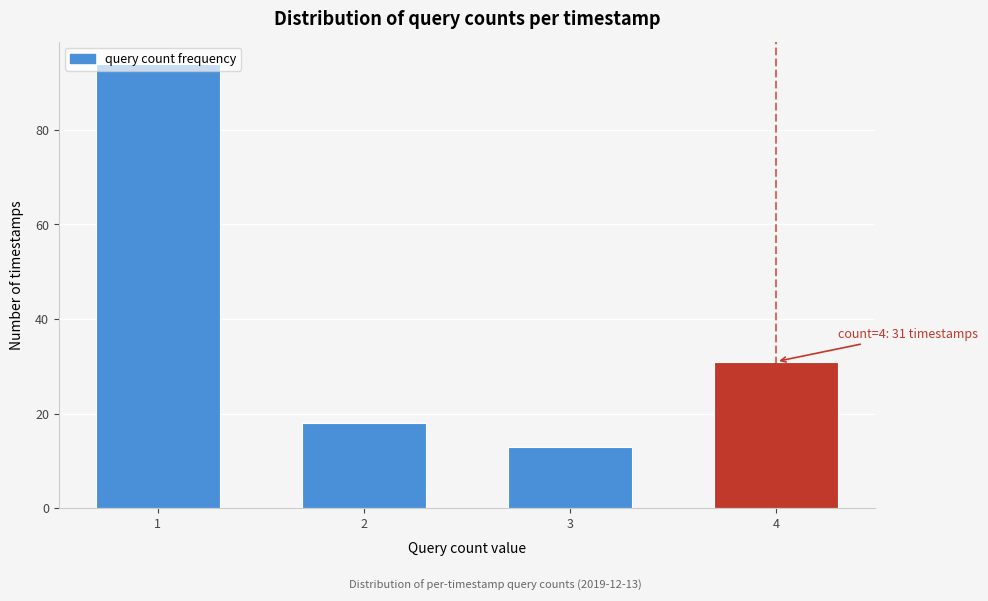

What value does the data have at 1, to the nearest 5?

95